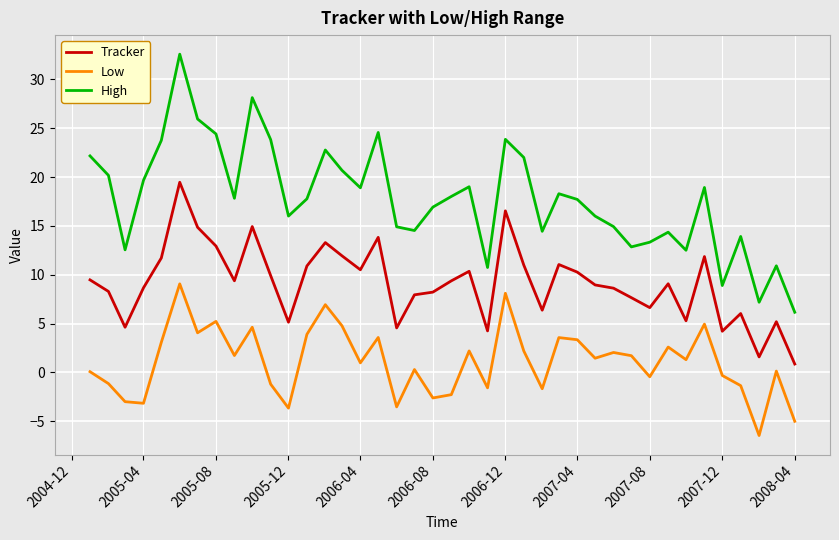

Which series has the widest spread of values?

High